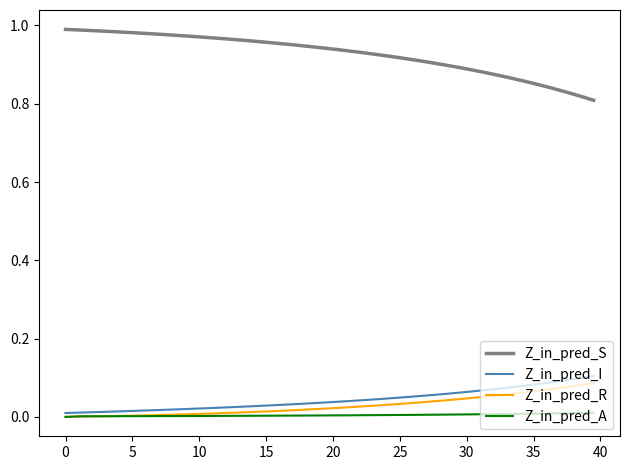

True or false: Z_in_pred_I and Z_in_pred_S intersect in this chart.

False